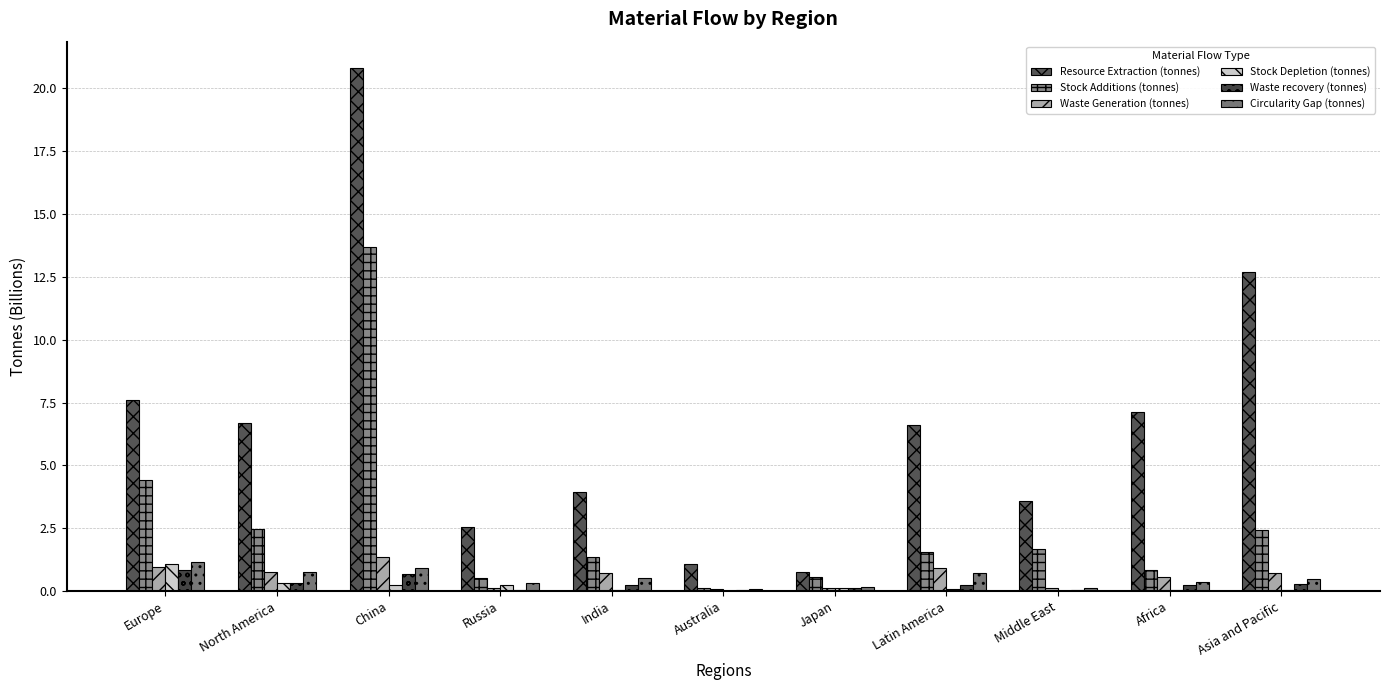

How many distinct data groups are displayed?

6